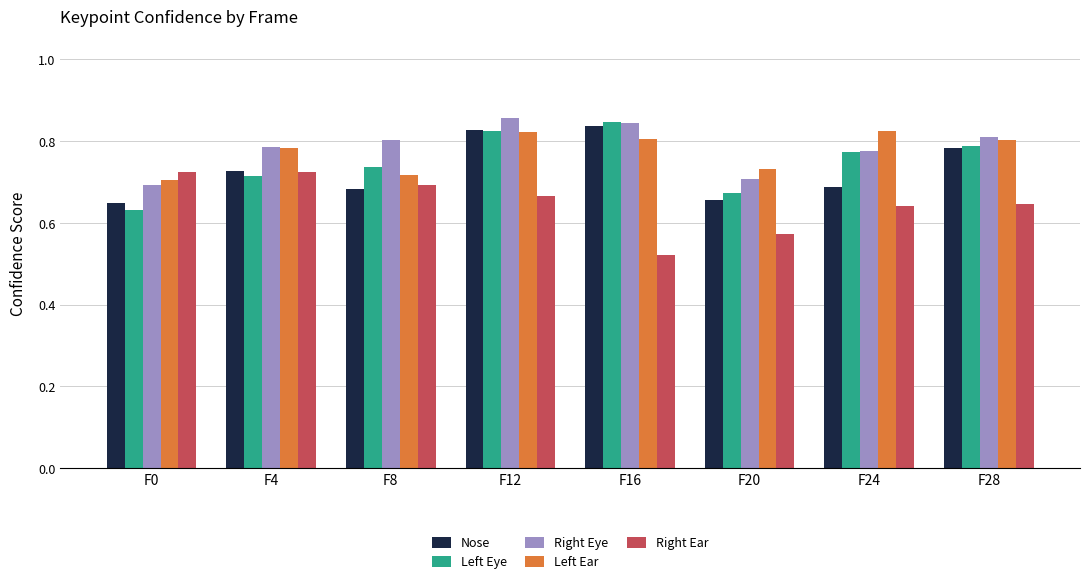

The value of Right Eye at F20 is 0.7. True or false?

True